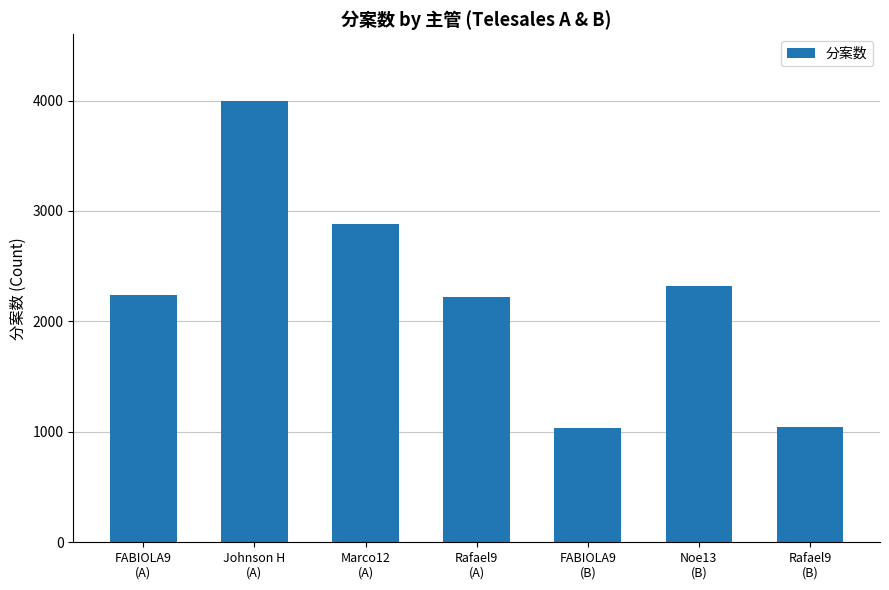

What is the value of the 2nd bar from the left?

4000